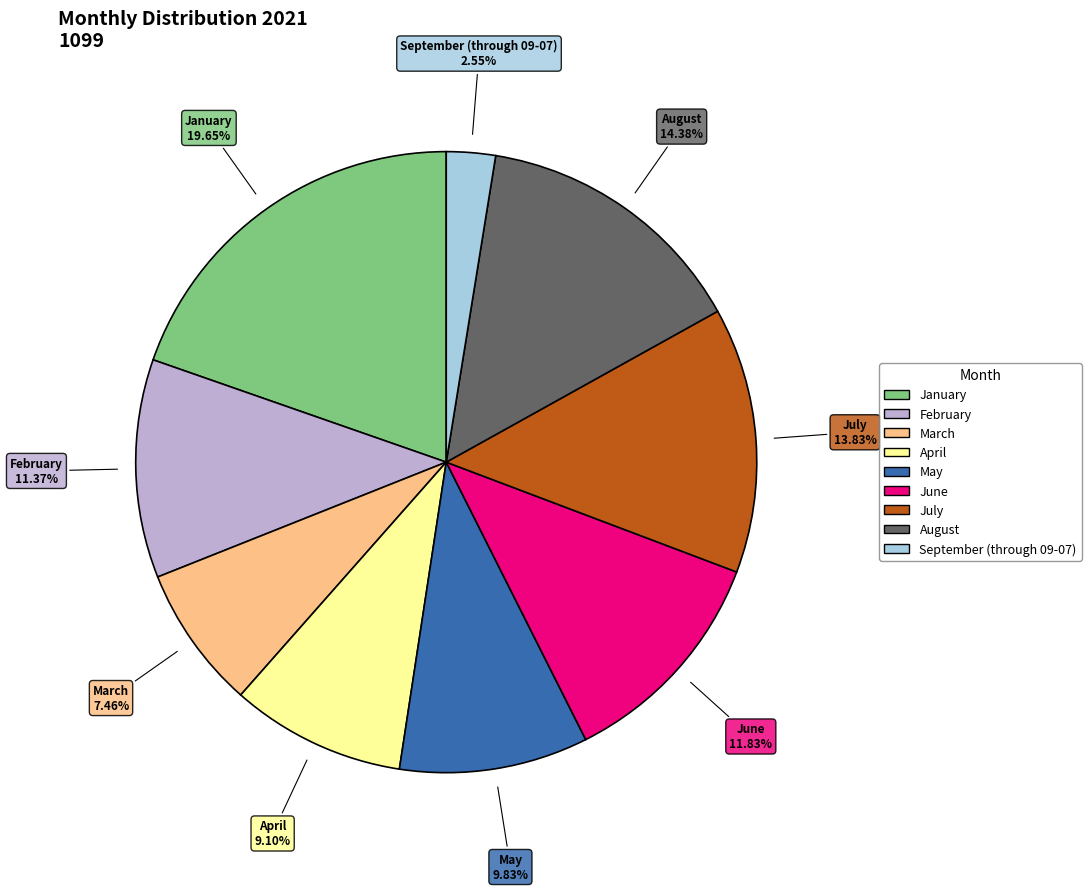

Is there any slice that represents more than half of the pie?

No